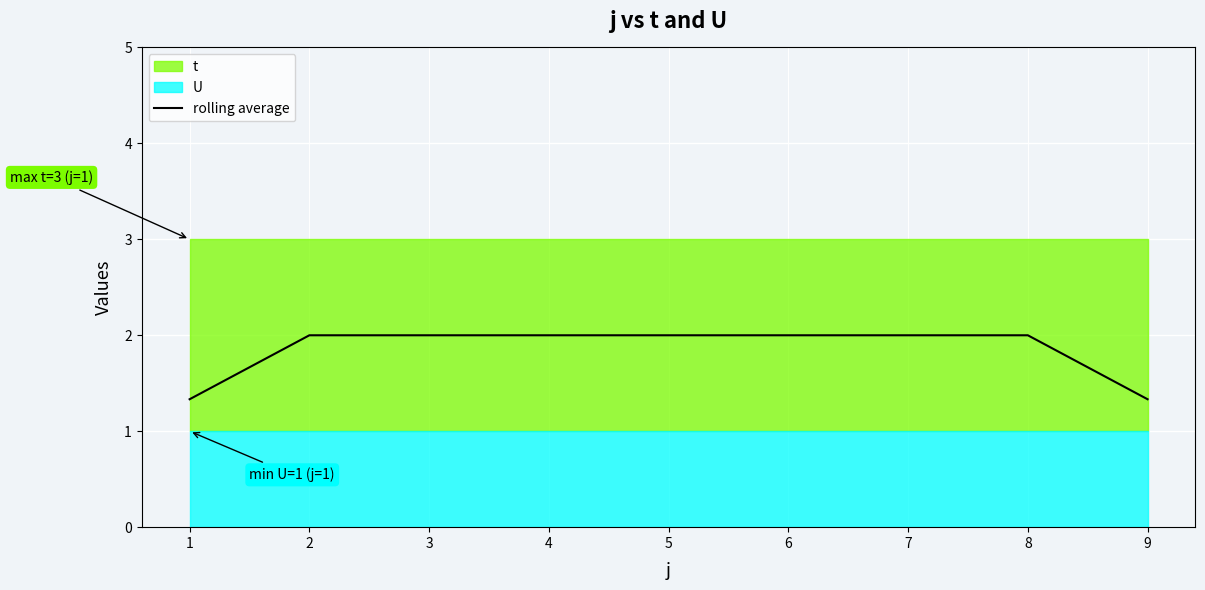

List the labels in order of value, largest first.

2, 3, 4, 5, 6, 7, 8, 1, 9